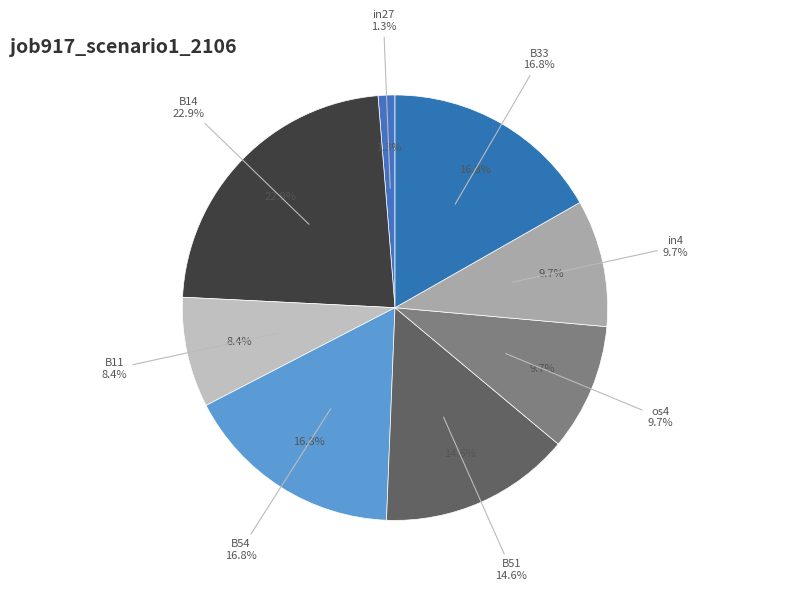

Is there a majority slice in this chart?

No